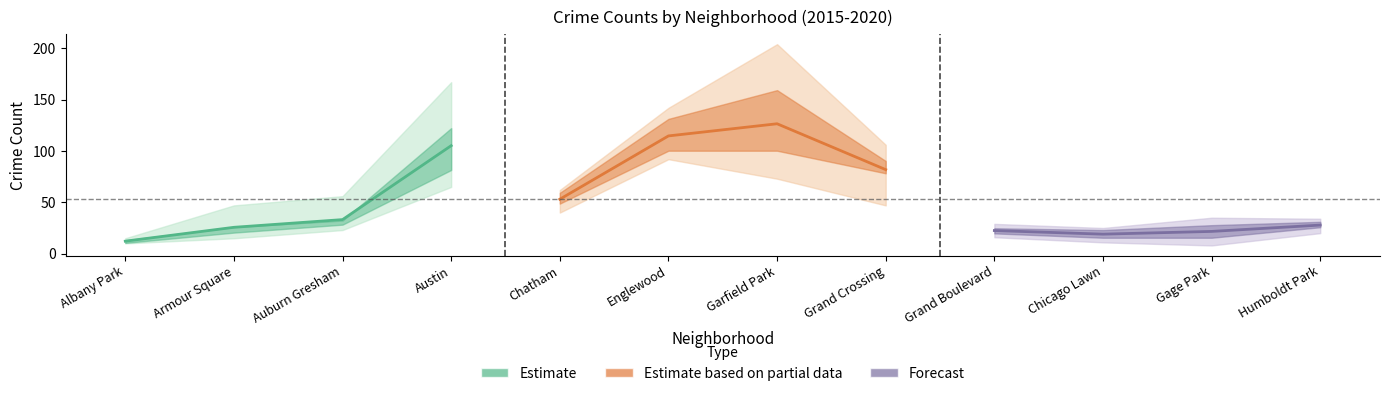

Which series has the largest total across all categories?

Estimate based on partial data